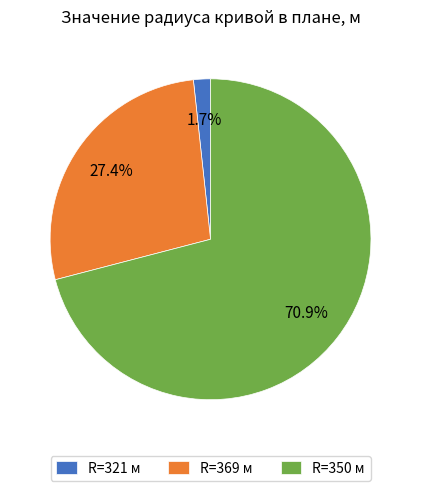

What is the largest slice in the pie chart?

R=350 м